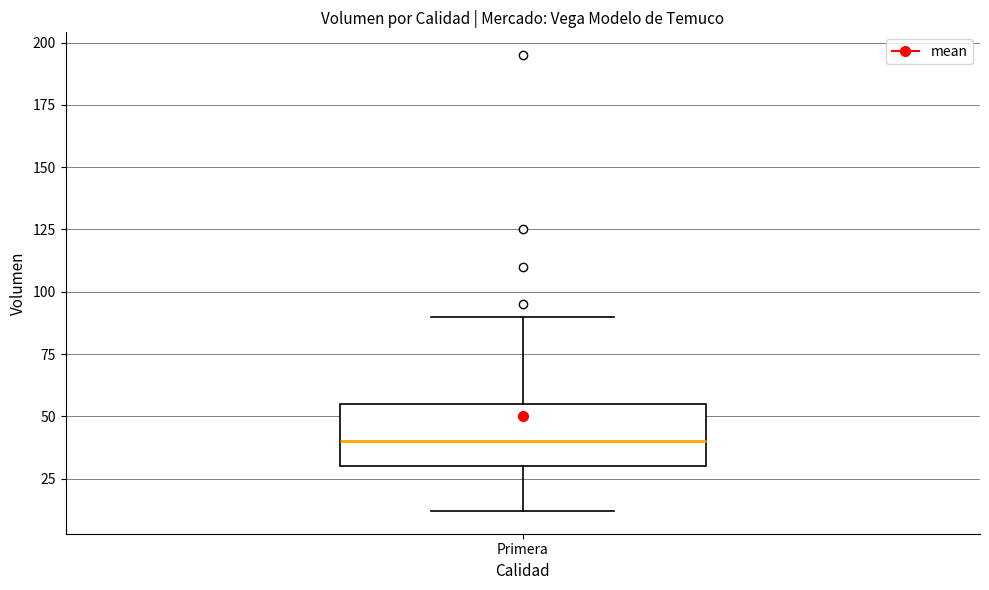

Transcribe this box plot: give where the median line is, the range the box spans, and where the two whiskers end, as read against the y-axis. The values are not printed on the chart, so give them approximately, as read against the axis.

median 40, box 30 to 55, whiskers 10 to 90